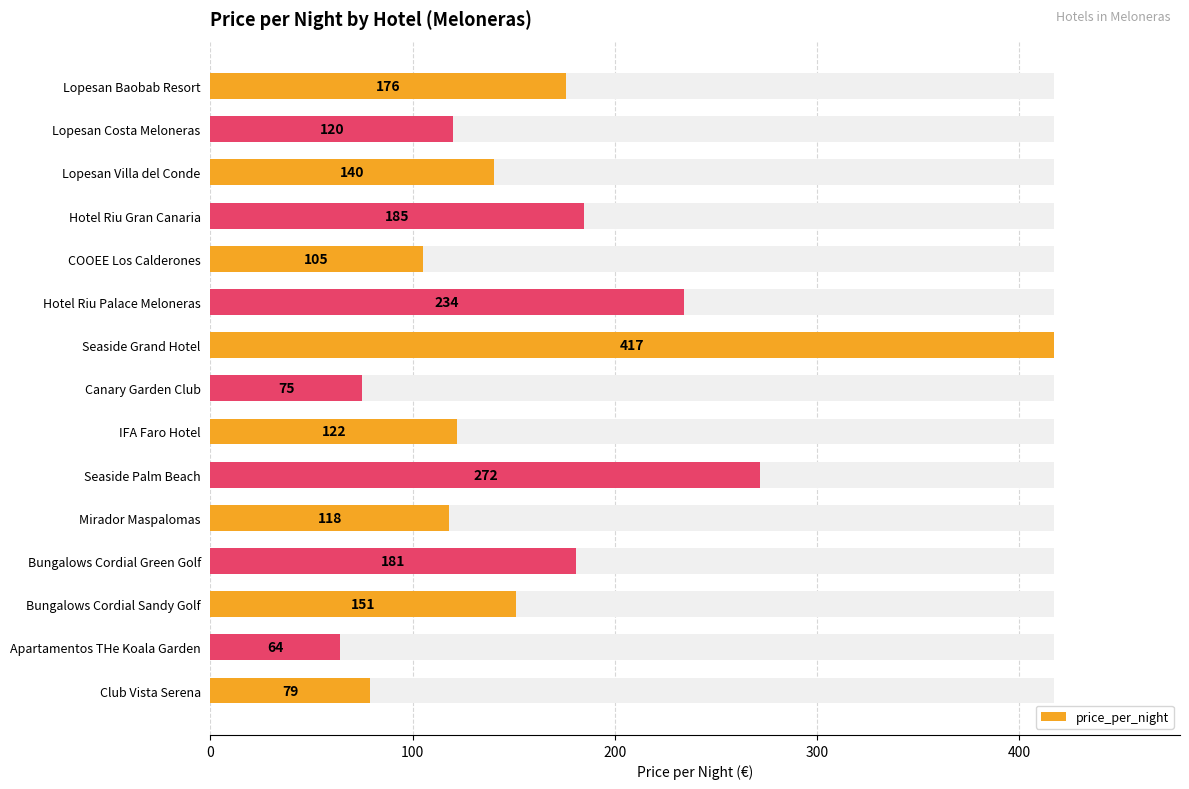

What is the value of the 4th bar from the left?

185